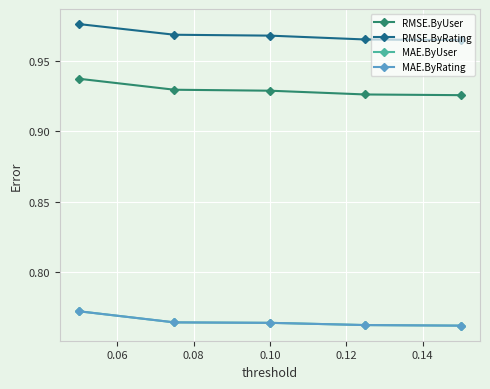

What is the average value of the RMSE.ByRating series?

1.0